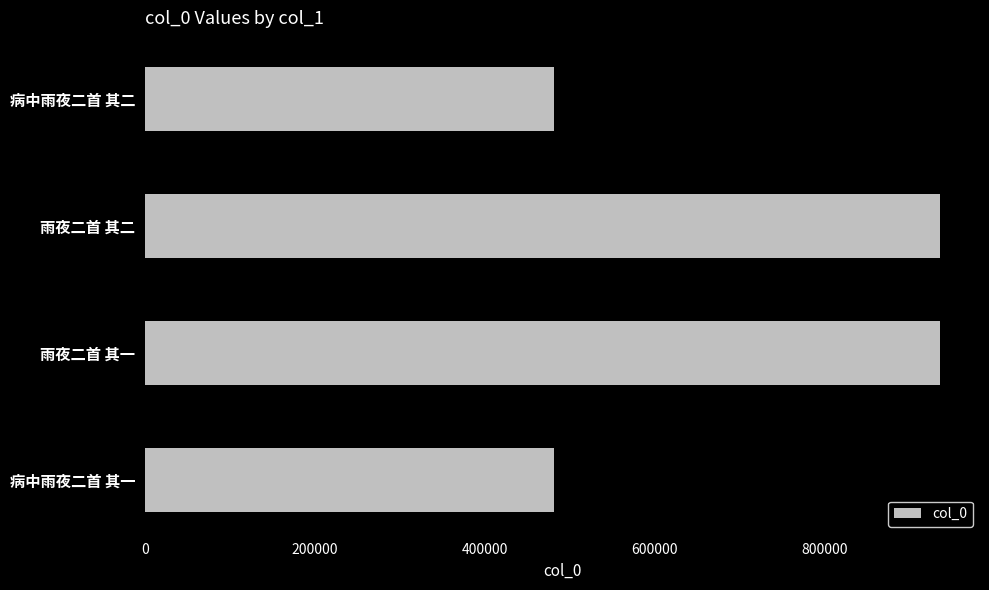

What is the greatest value displayed?

936159